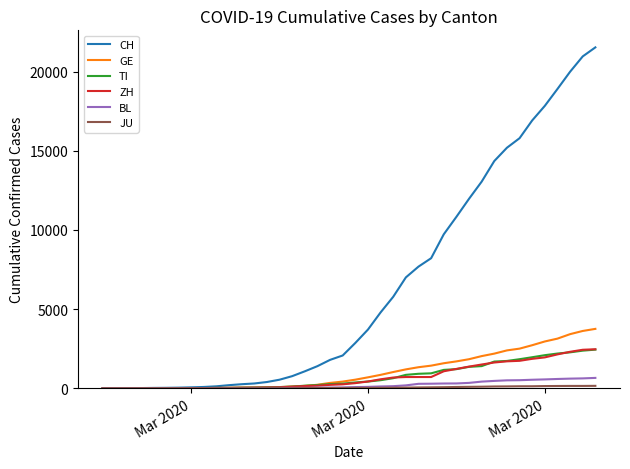

Which series has the widest spread of values?

CH